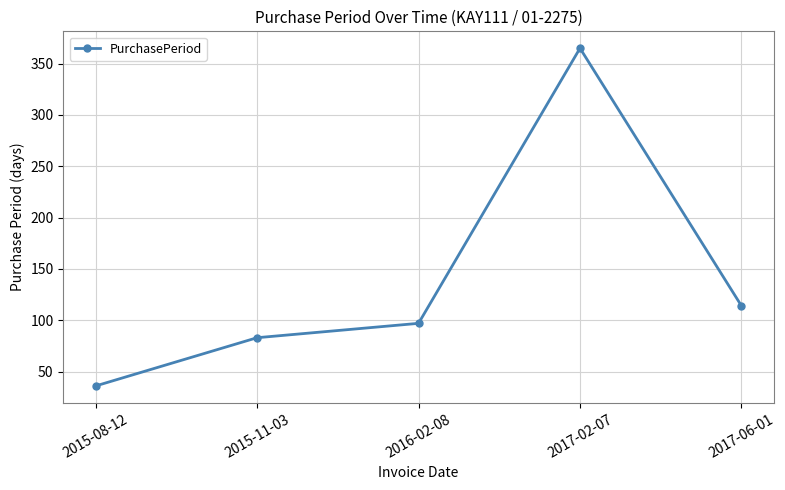

Approximately how many times larger is the value at 2015-11-03 compared to 2017-06-01?

0.7